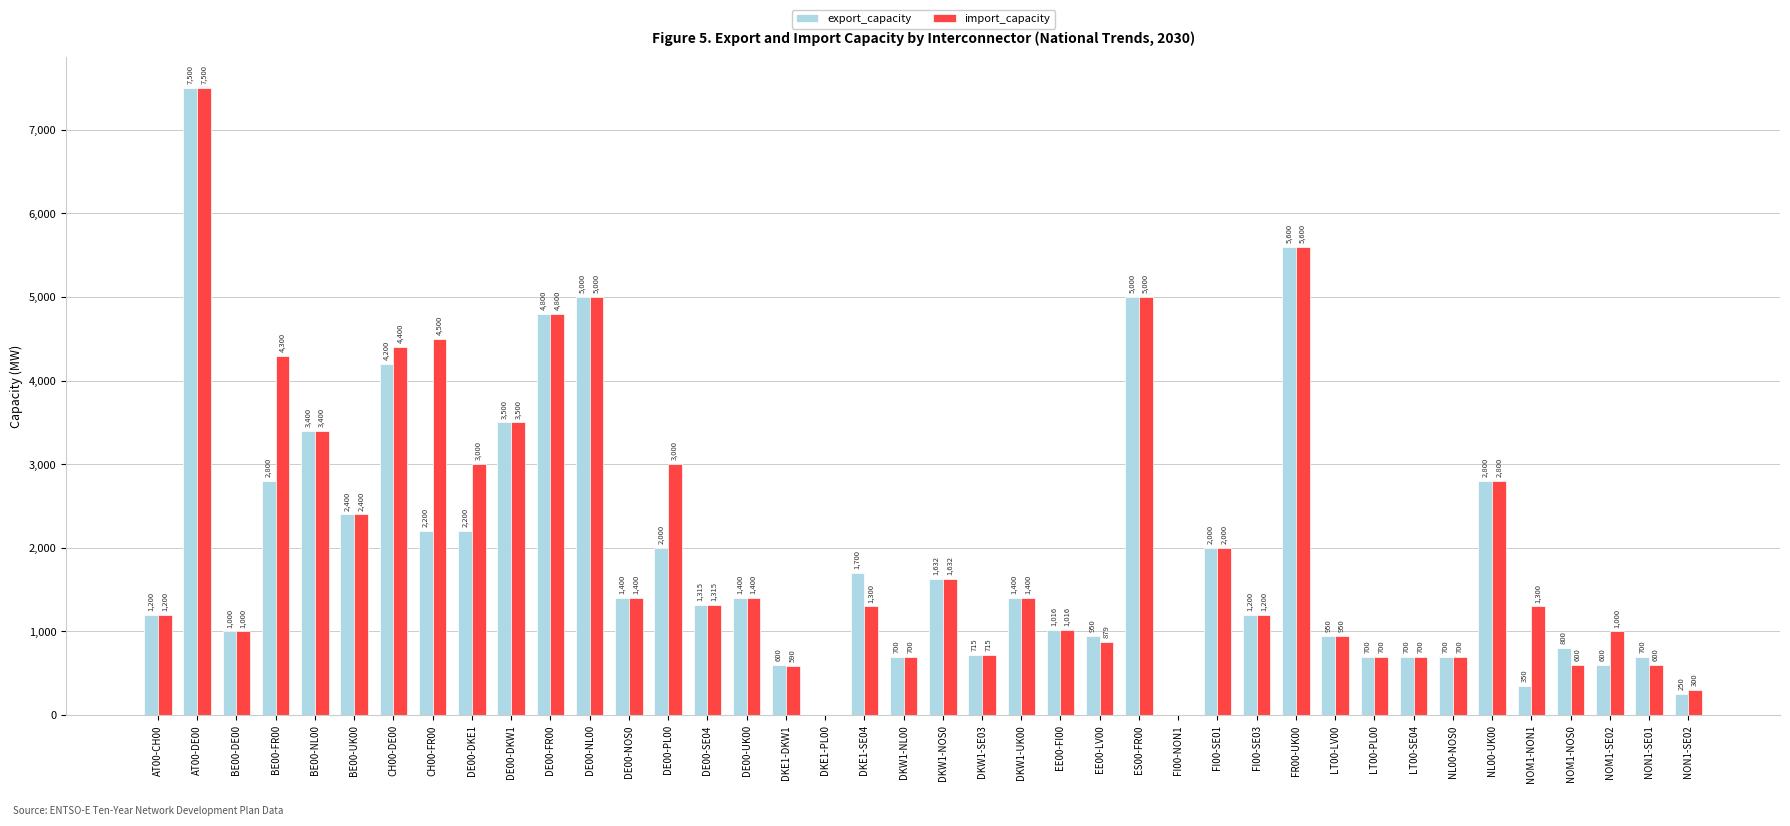

Read the import_capacity value at LT00-SE04.

700